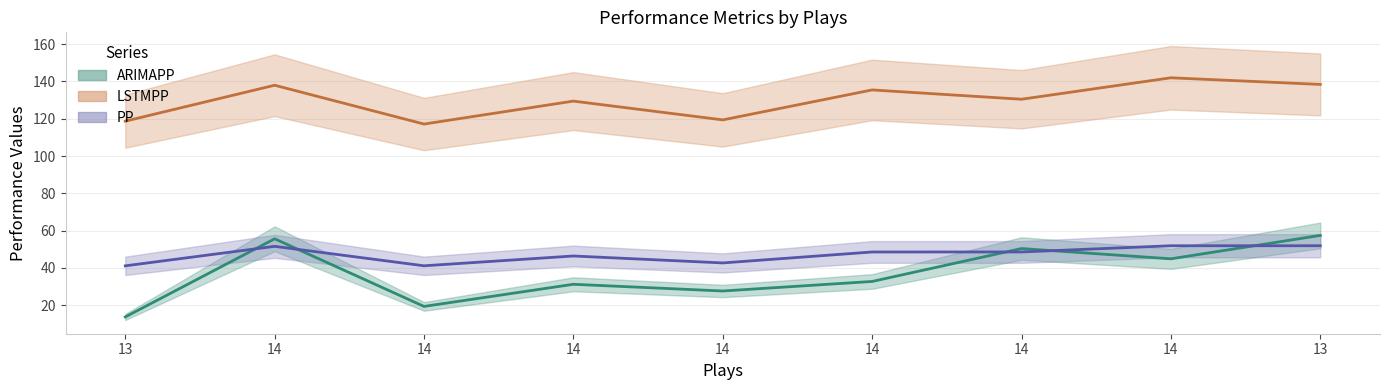

What is the smallest value displayed?

13.7